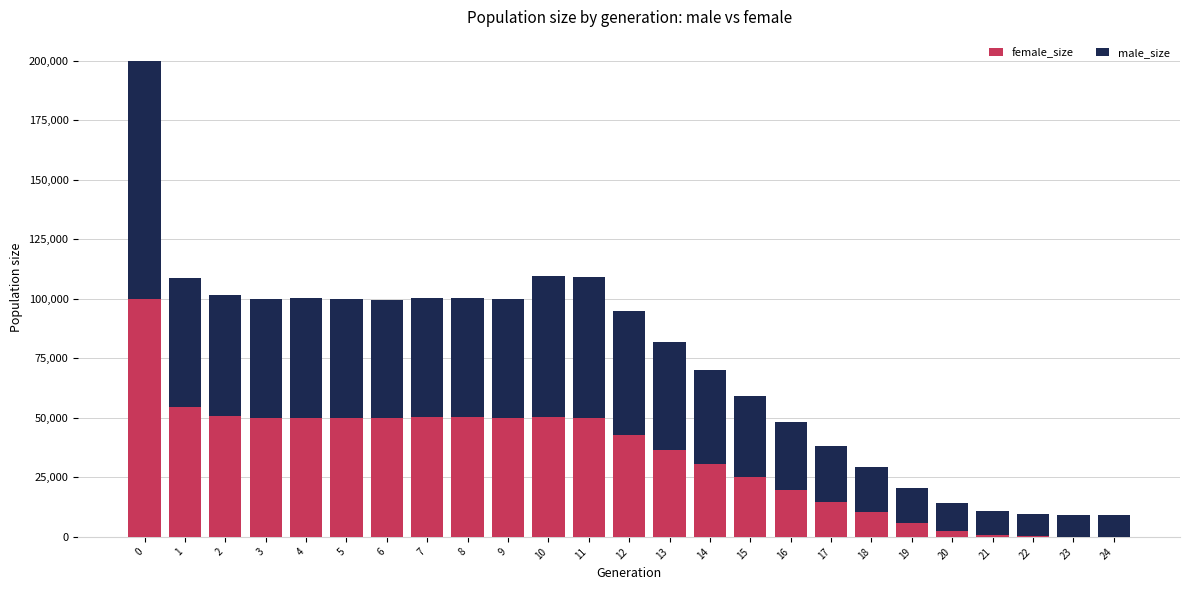

What are all the series names shown in the legend?

female_size, male_size